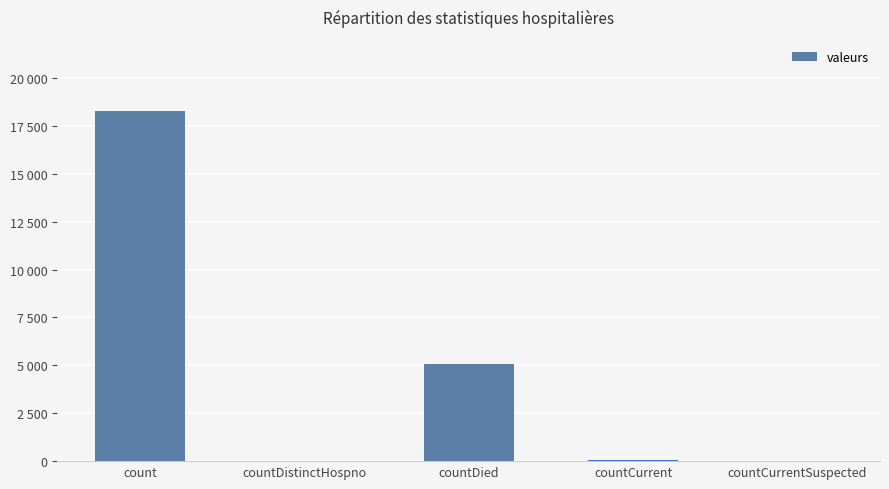

Which has a higher value, countCurrentSuspected or countDied?

countDied